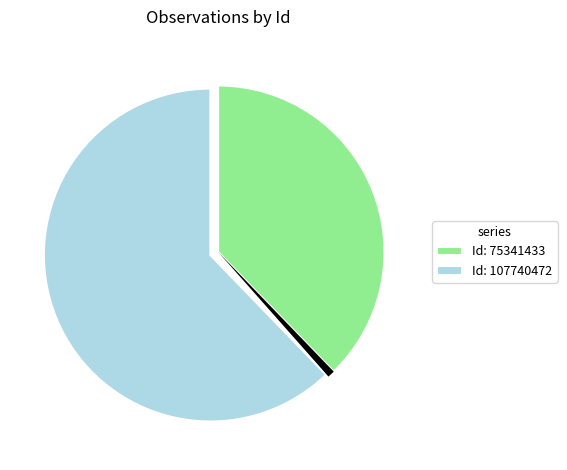

Is there a majority slice in this chart?

Yes